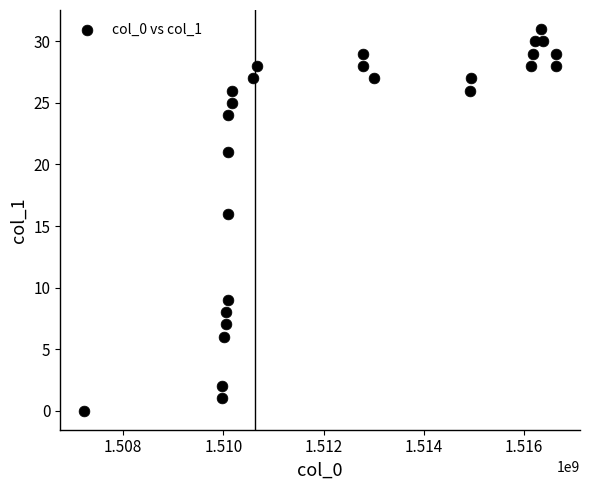

What is the range of Y values (max minus min)?

31